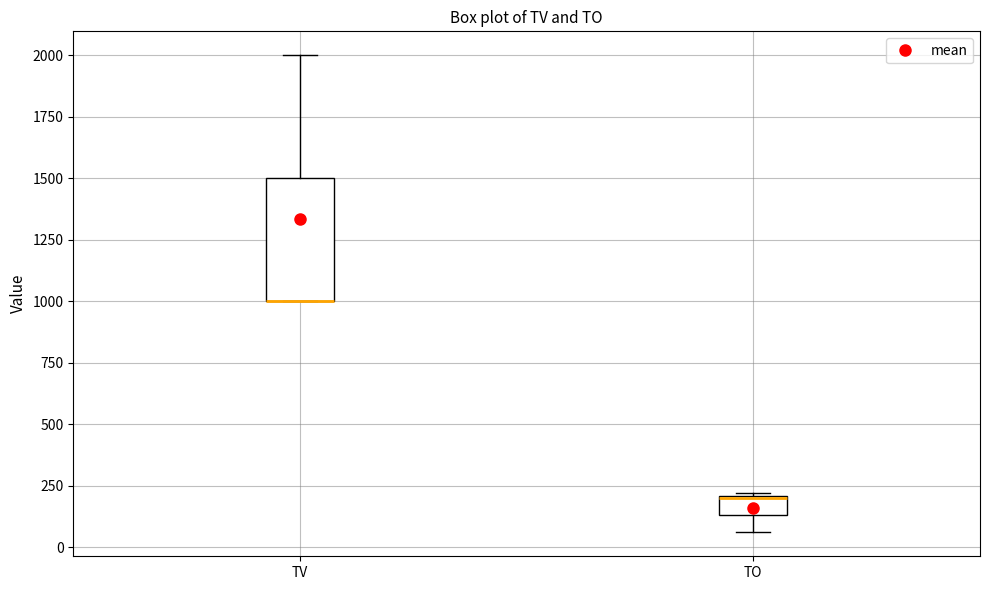

Reading left to right, transcribe this box plot: for each box, give where its median line is, the range the box spans, and where its two whiskers end, as read against the y-axis. The values are not printed on the chart, so give them approximately, as read against the axis.

TV: median 1000 (drawn on the box's lower edge), box 1000 to 1500, whiskers 1000 to 2000
TO: median 200, box 150 to 200, whiskers 50 to 200